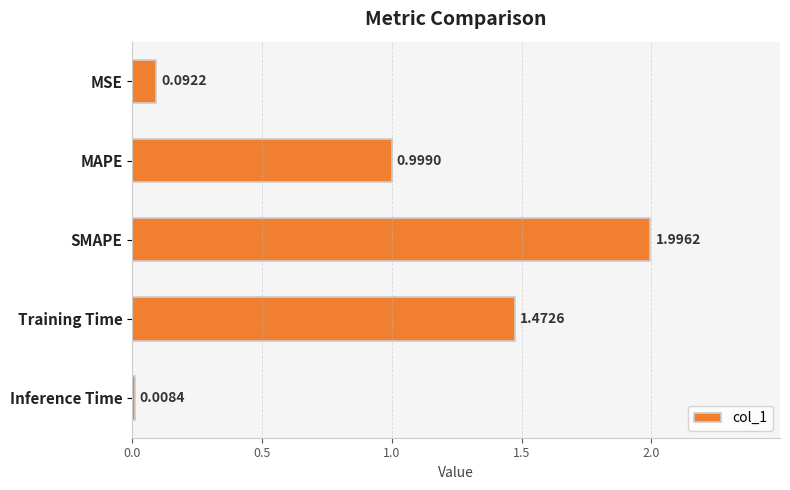

Between Training Time and MAPE, which is larger?

Training Time